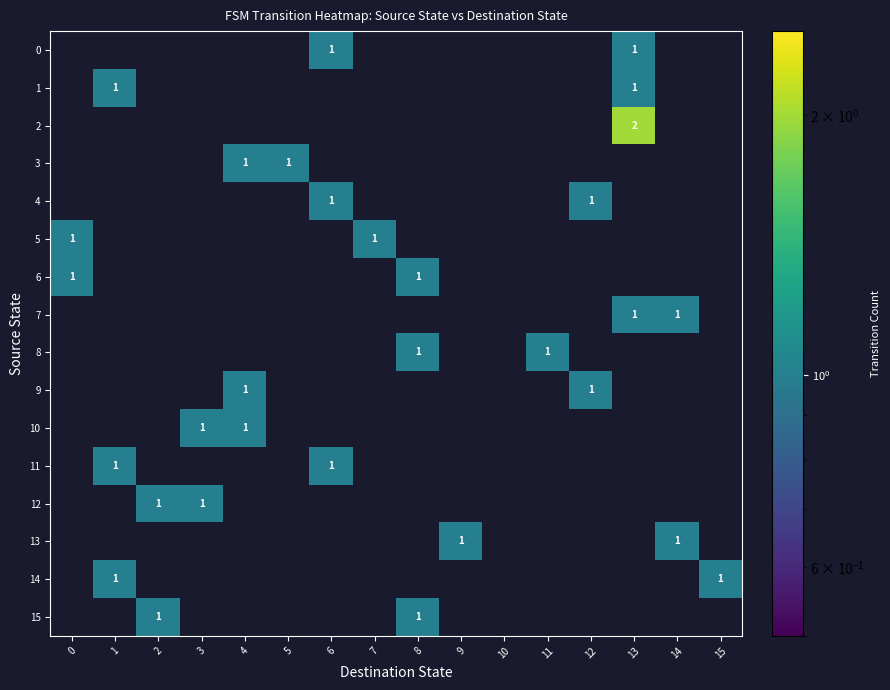

How many series are shown in this chart?

16